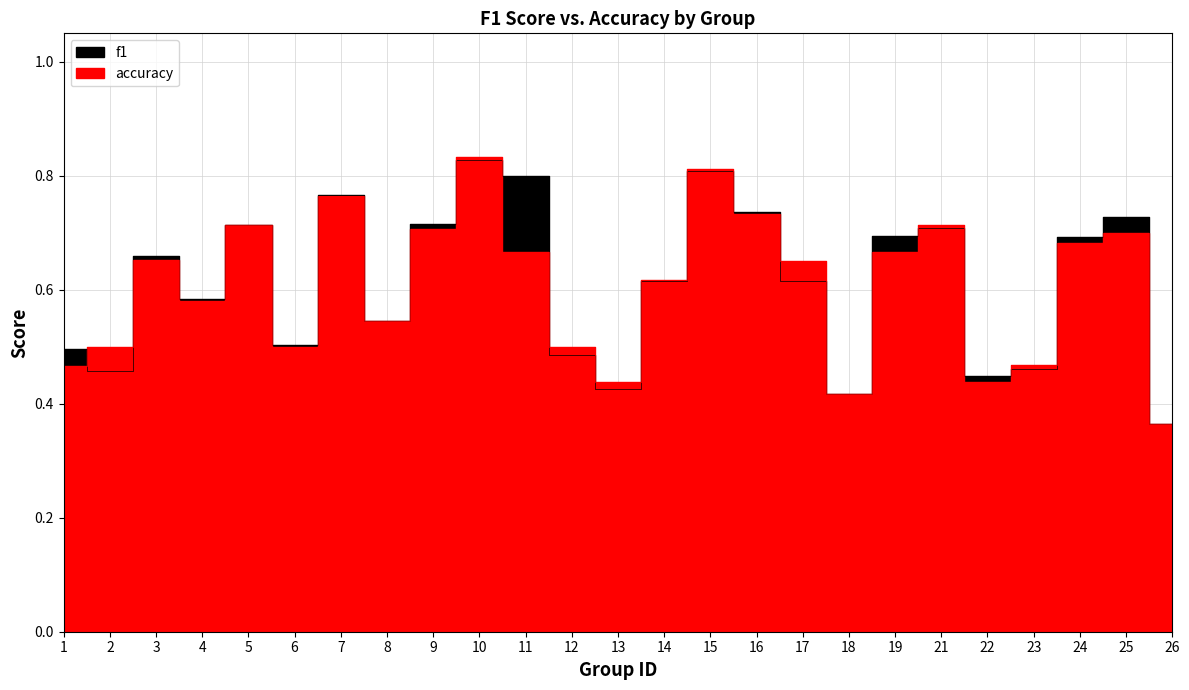

True or false: accuracy has a value of 0.7 at 21.

True